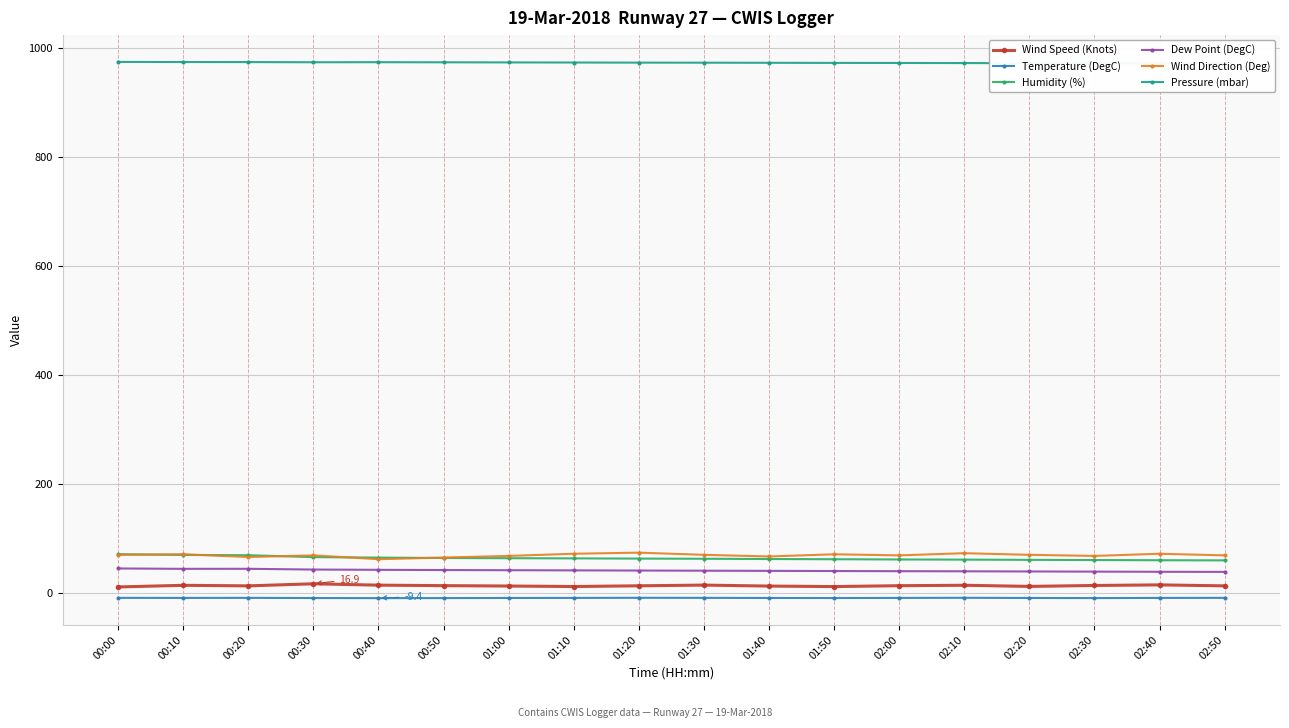

At which category does the chart reach its peak across all series?

00:00